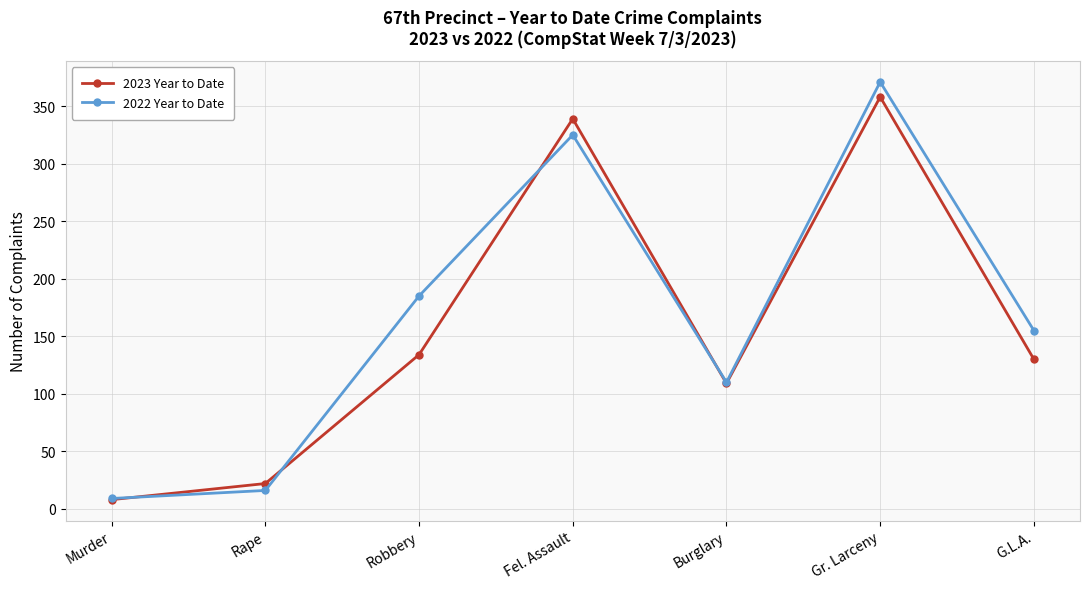

Does the chart display data point markers on the line(s)?

Yes